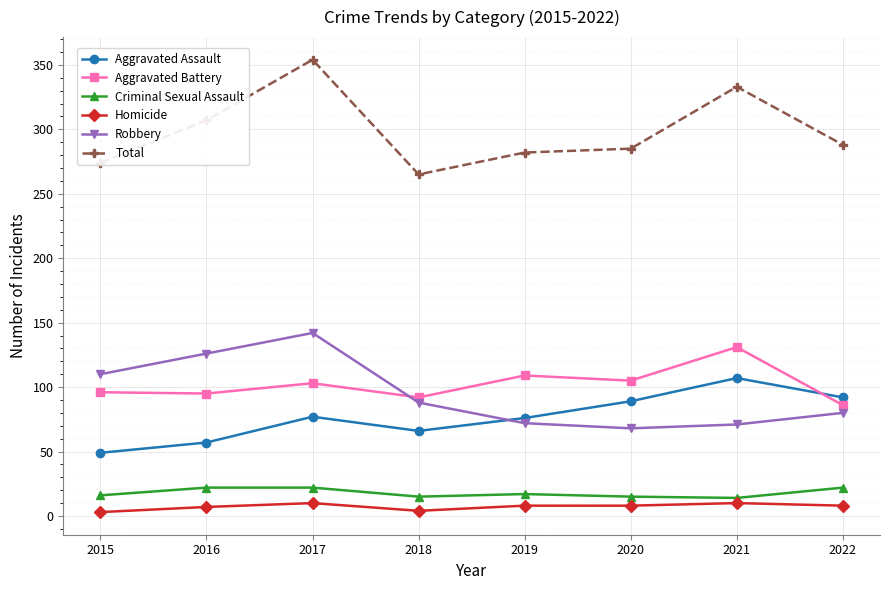

Is the value of Criminal Sexual Assault at 2021 greater than the value of Aggravated Assault at 2020?

No